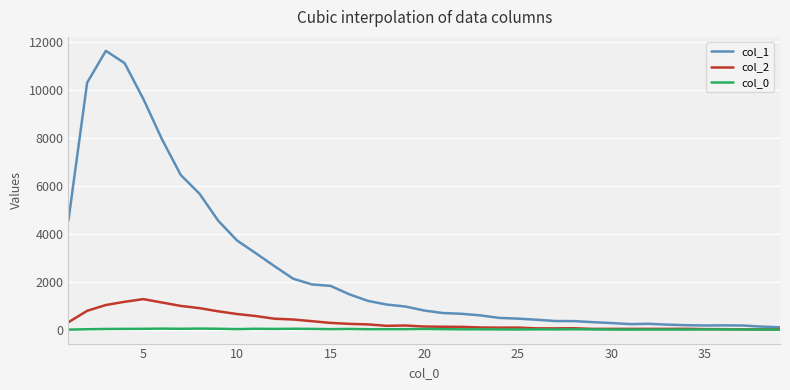

Which series has the largest range (max minus min)?

col_1